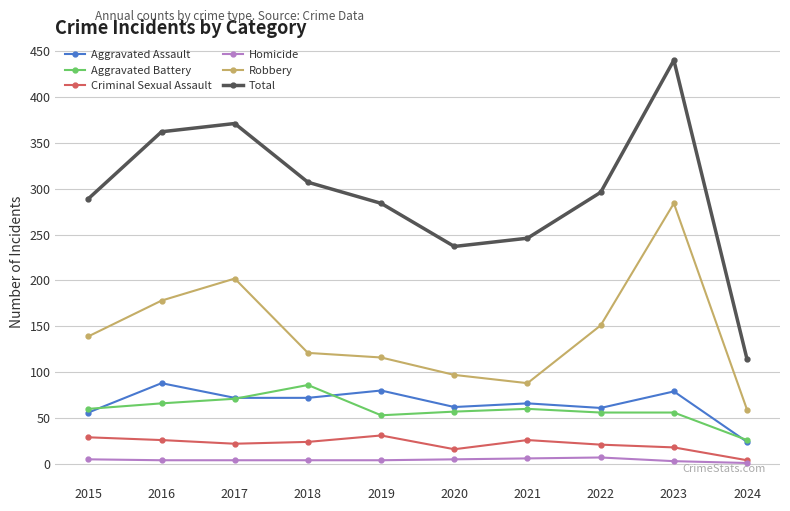

What is the difference between the maximum and minimum values in the Robbery series?

225